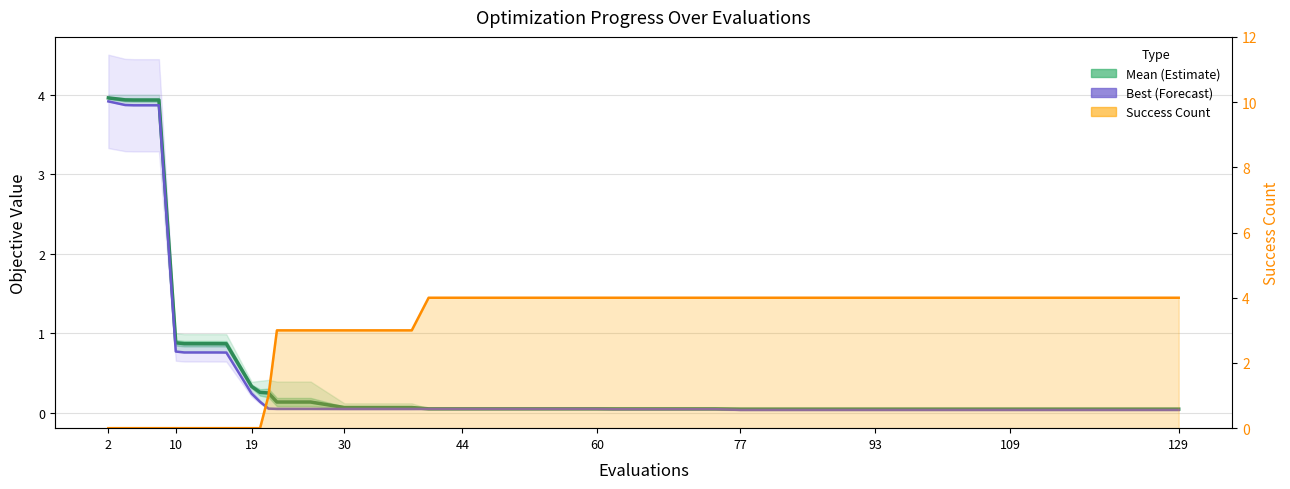

Which category has the highest value in the Mean (Estimate) series?

2